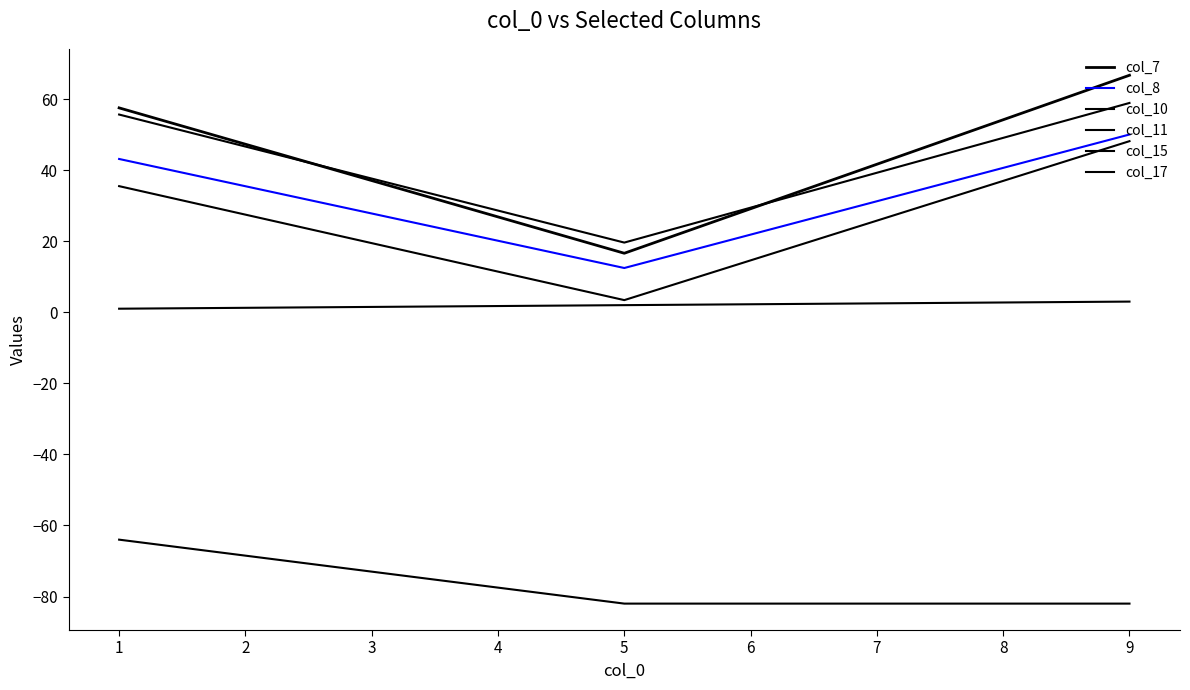

What is the difference between the maximum and minimum values in the col_7 series?

50.1